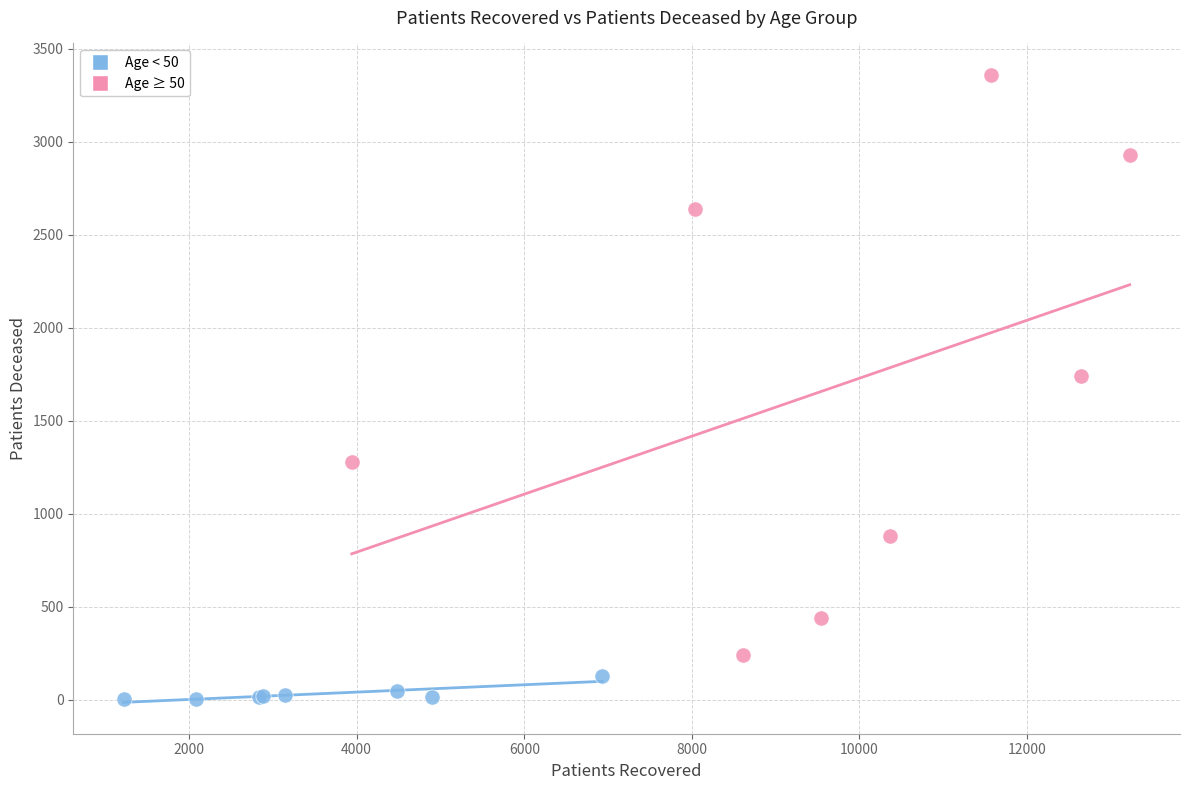

Which series contains the highest Y value?

Age ≥ 50